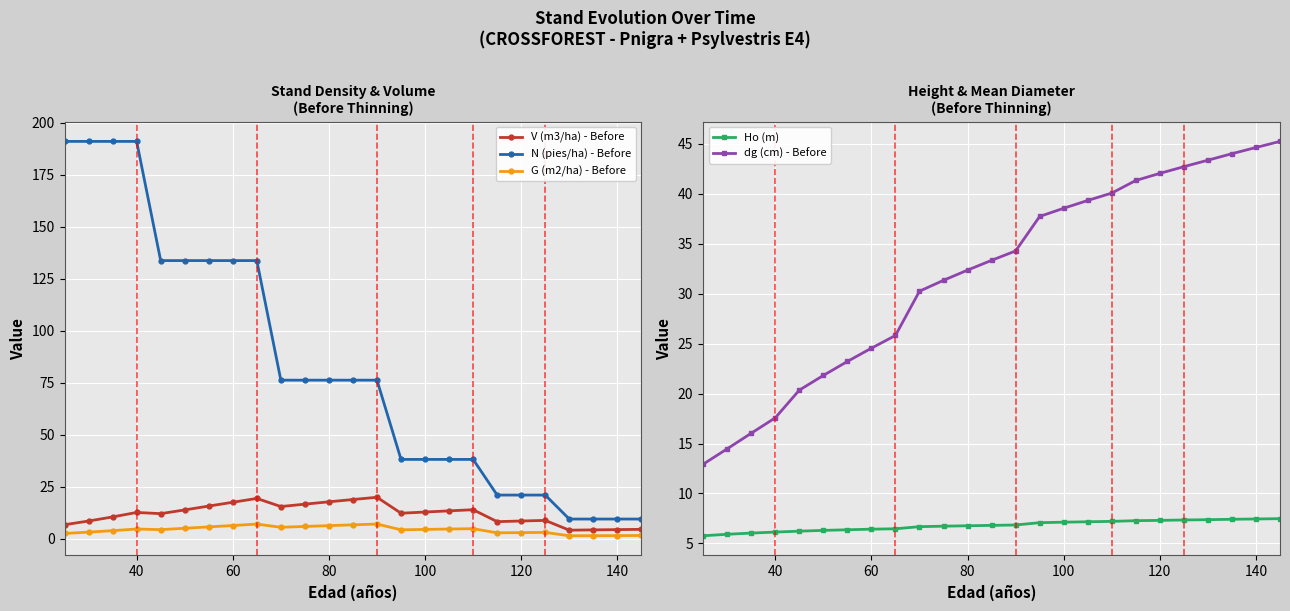

What is the value of the dg (cm) - Before point at the 21st from the left?

12.9